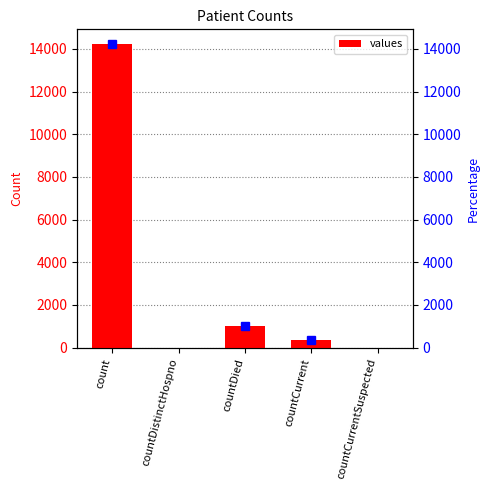

True or false: the data shows 353 at countCurrent.

True